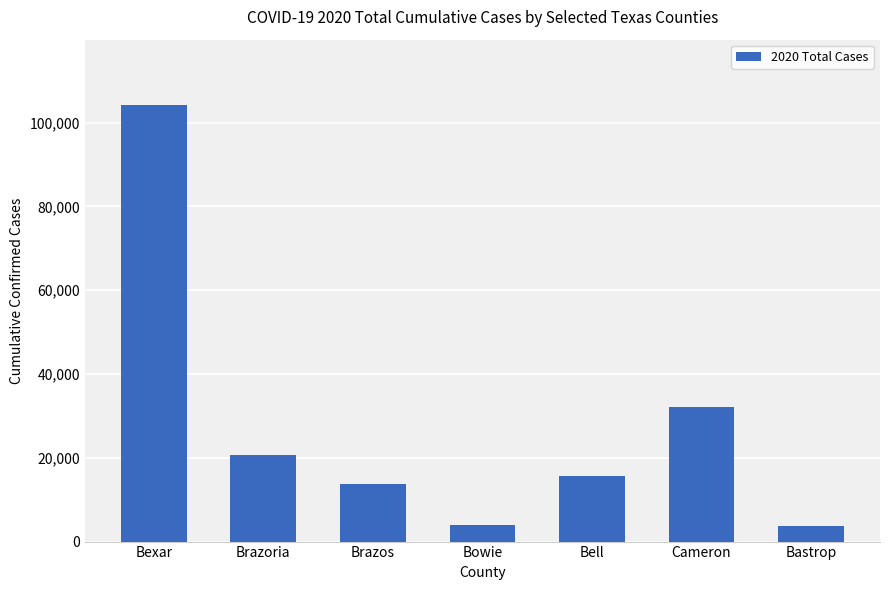

True or false: the data shows 104159 at Bexar.

True